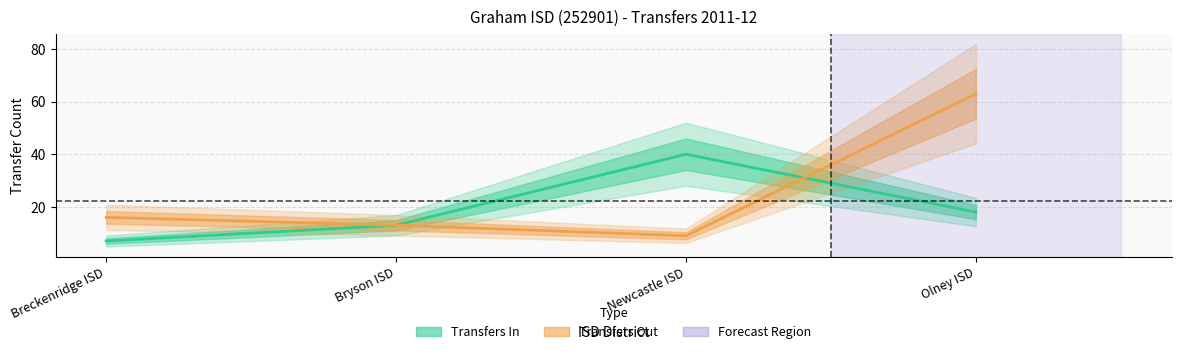

In Transfers Out, how many points are lower than both neighbors (excluding endpoints)?

1